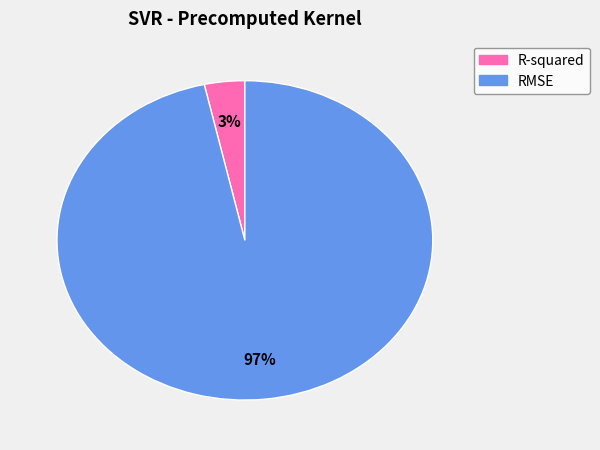

To the nearest percent, what portion does R-squared represent?

3%